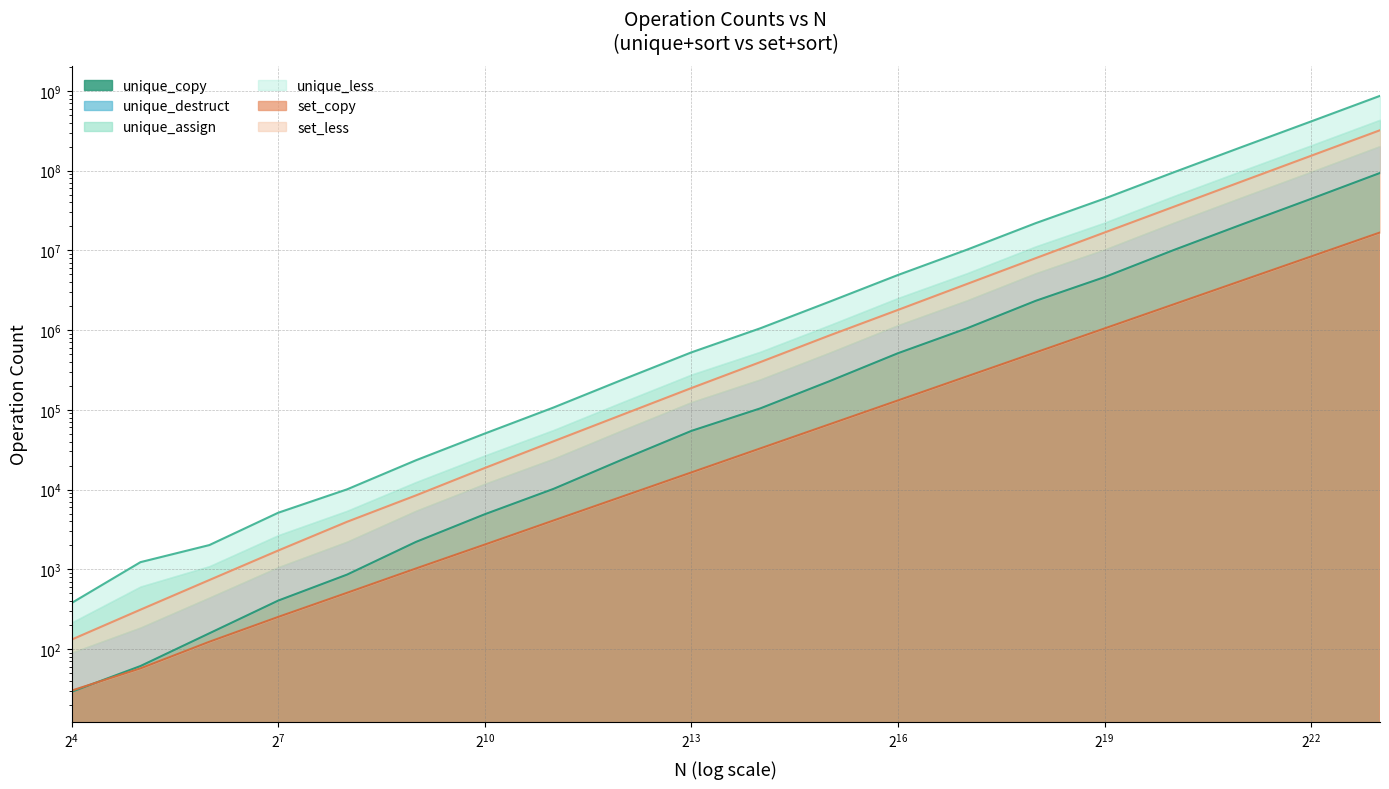

At which category is the sum across all series the highest?

8388608